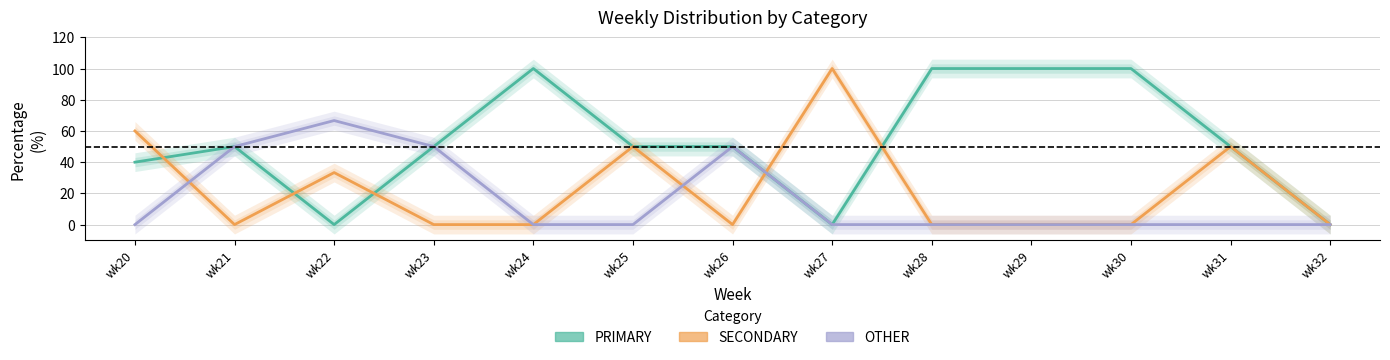

At how many categories does at least one series exceed 21?

12